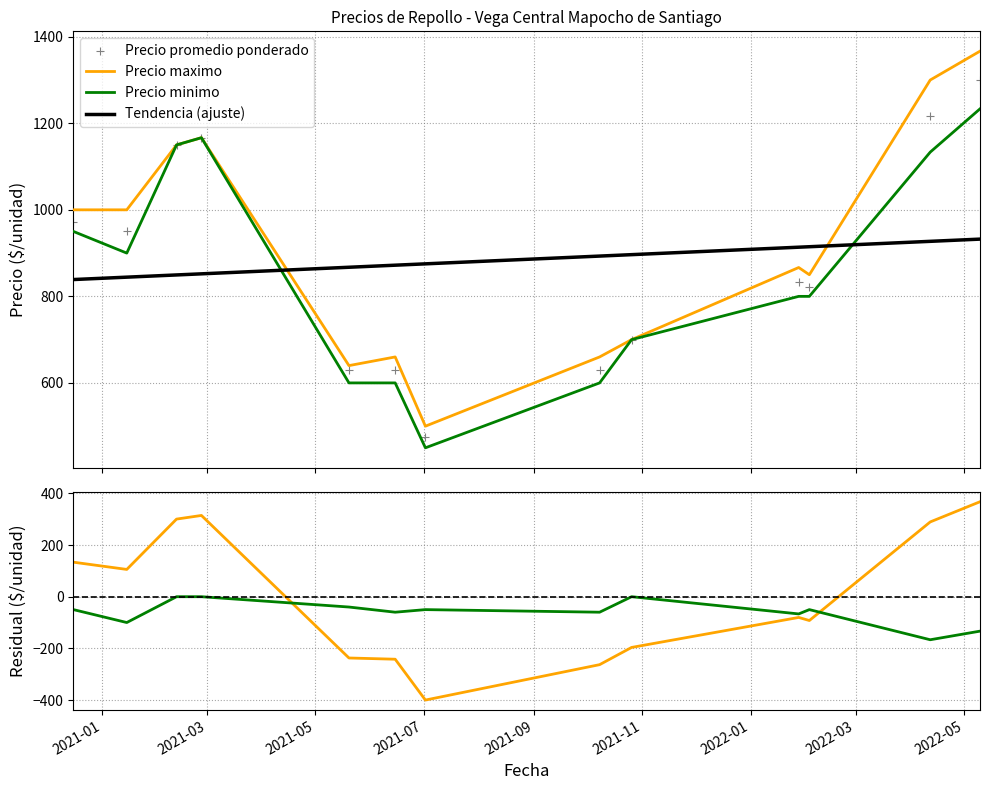

How many times do Tendencia (ajuste) and Precio minimo cross each other?

2